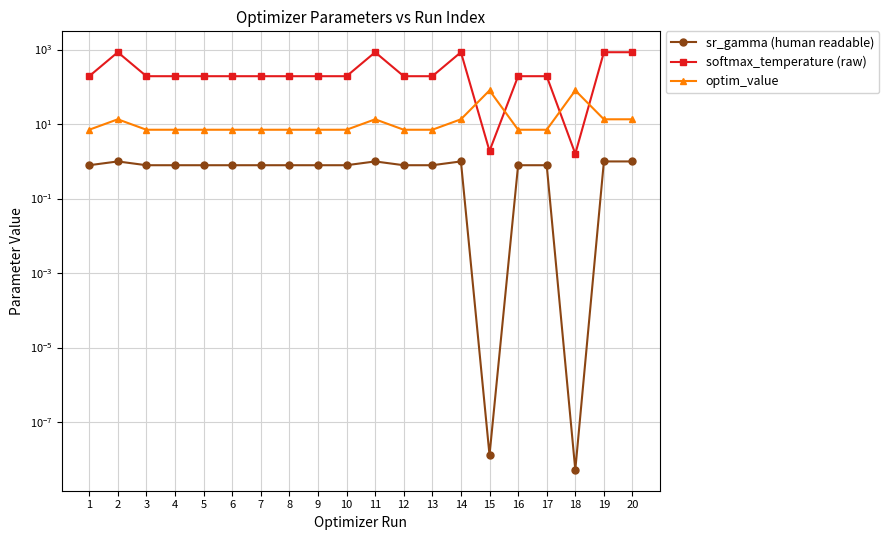

What is the value of the sr_gamma (human readable) point at the 6th from the left?

0.8